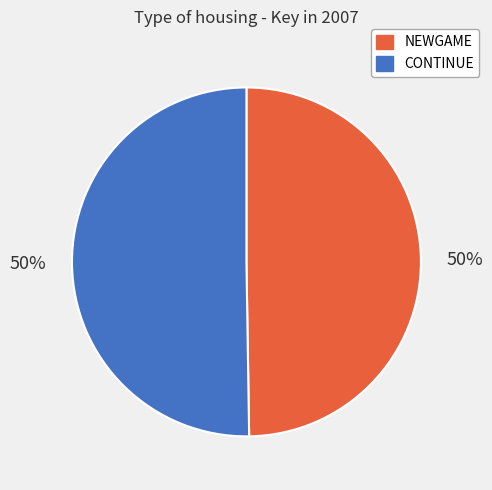

Approximately how many times larger is the value at CONTINUE compared to NEWGAME?

1.0